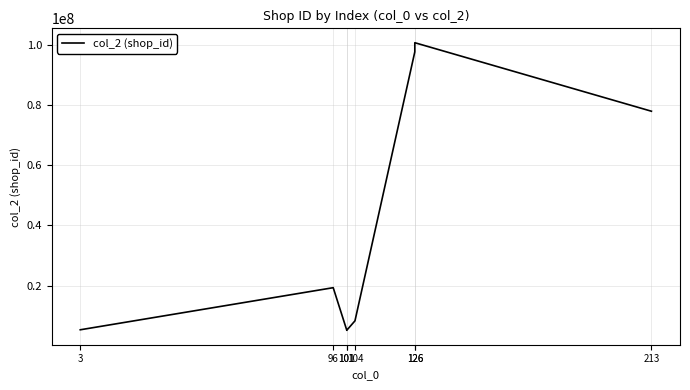

Reading left to right, extract all data points from this chart.

5374878	19340365	5189667	5237140	8342333	97573575	100610467	77880088